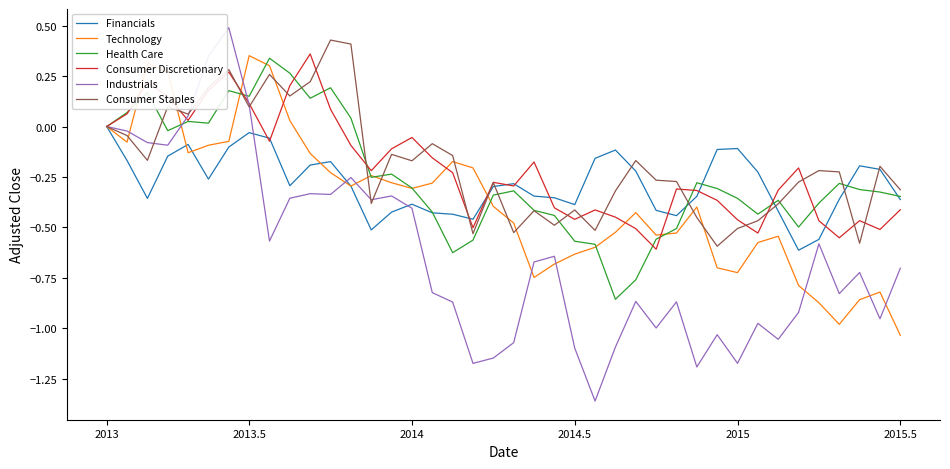

What is the greatest value displayed?

0.5